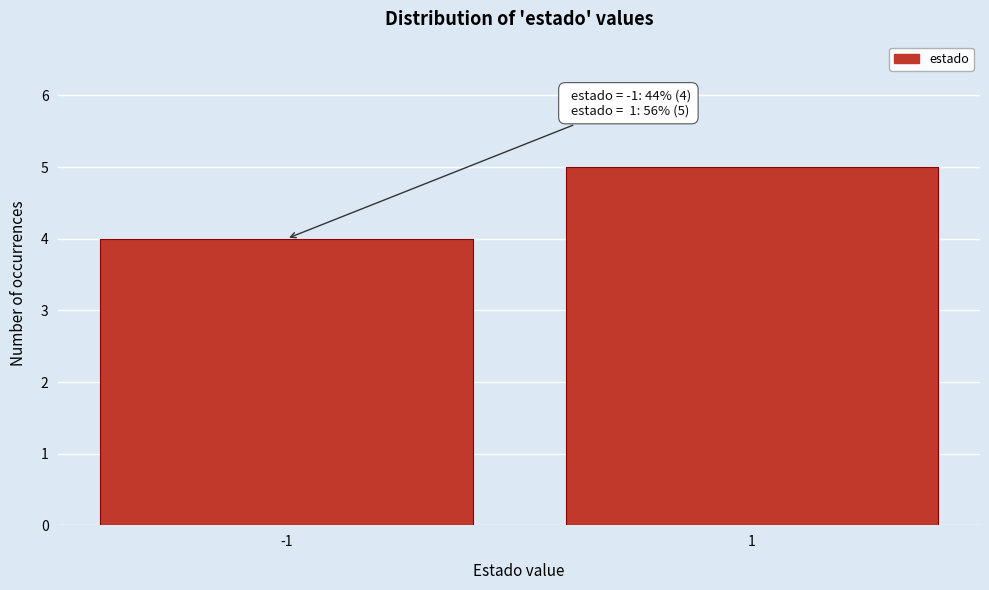

Reading right to left, what are all the values shown in this chart?

1=5	-1=4